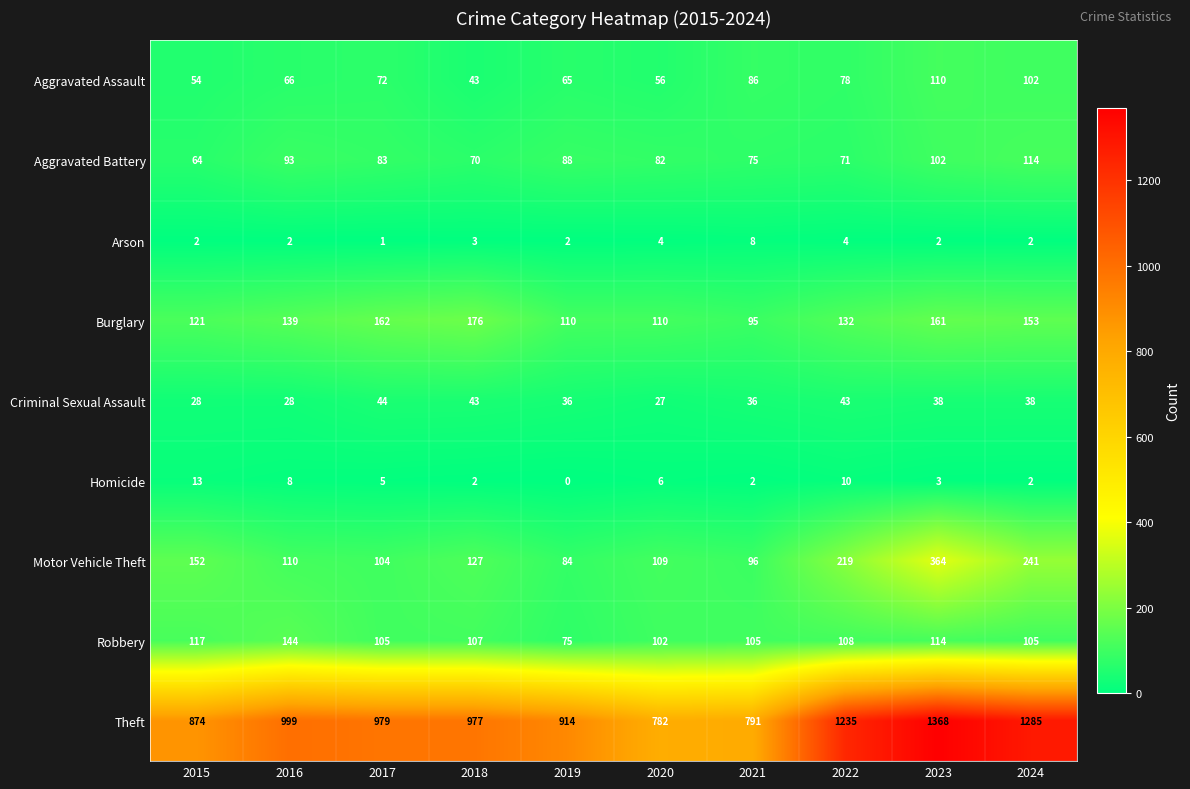

The value of Homicide at 2016 is 12. True or false?

False